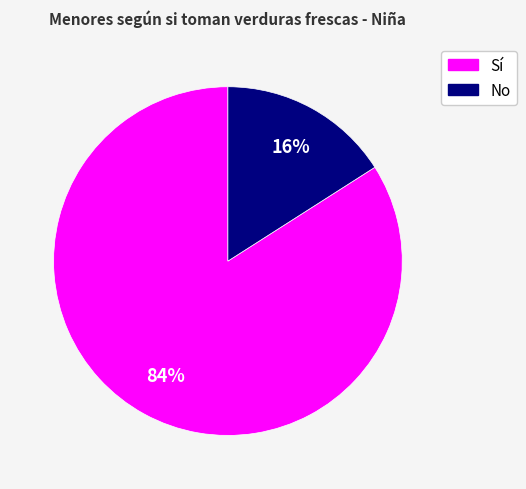

How many segments does this pie chart have?

2